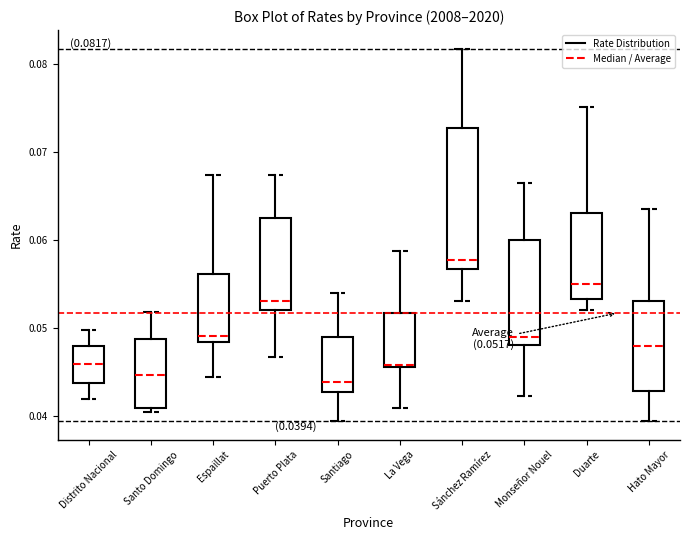

Which box is the tallest, from its lower edge to its upper edge?

Sánchez Ramírez